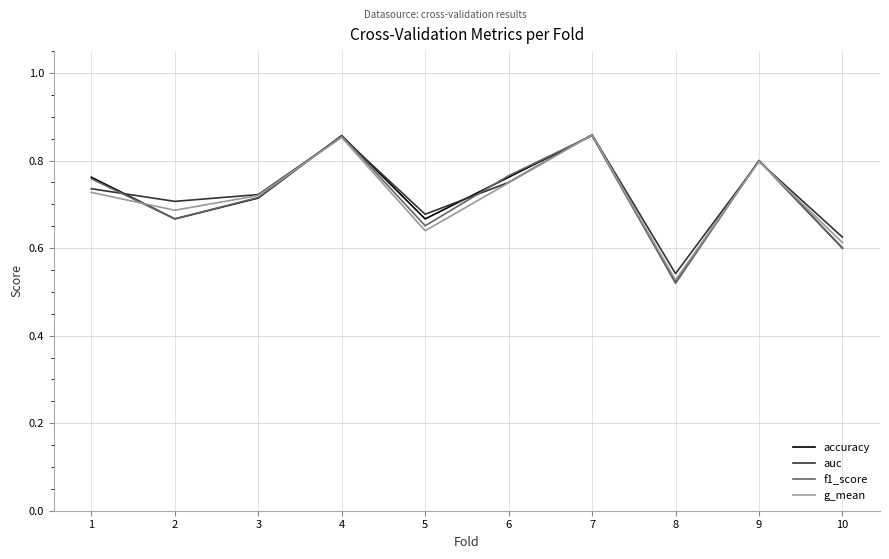

What is the difference between the auc values at 10 and 8?

0.1